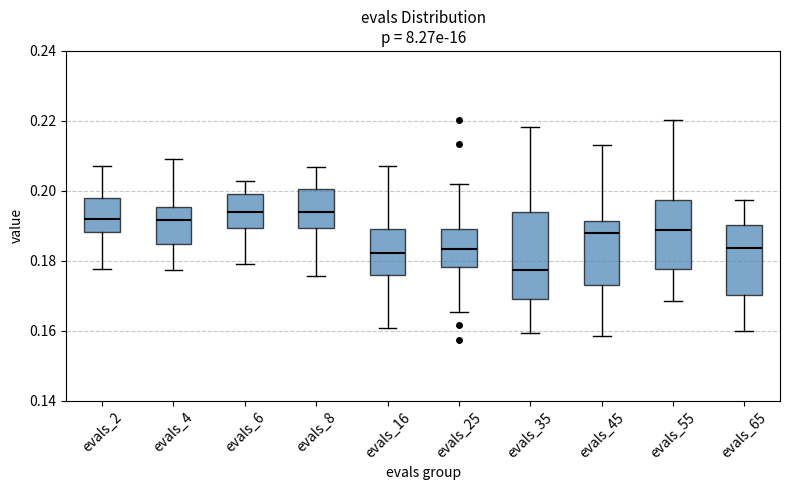

Comparing the boxes themselves (not the whiskers), which one is the tallest?

evals_35